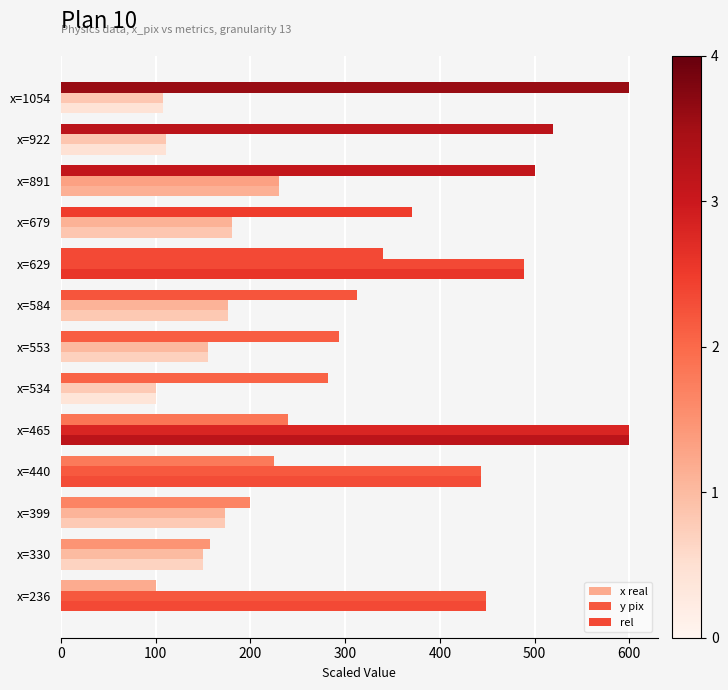

Which series has the largest range (max minus min)?

x real